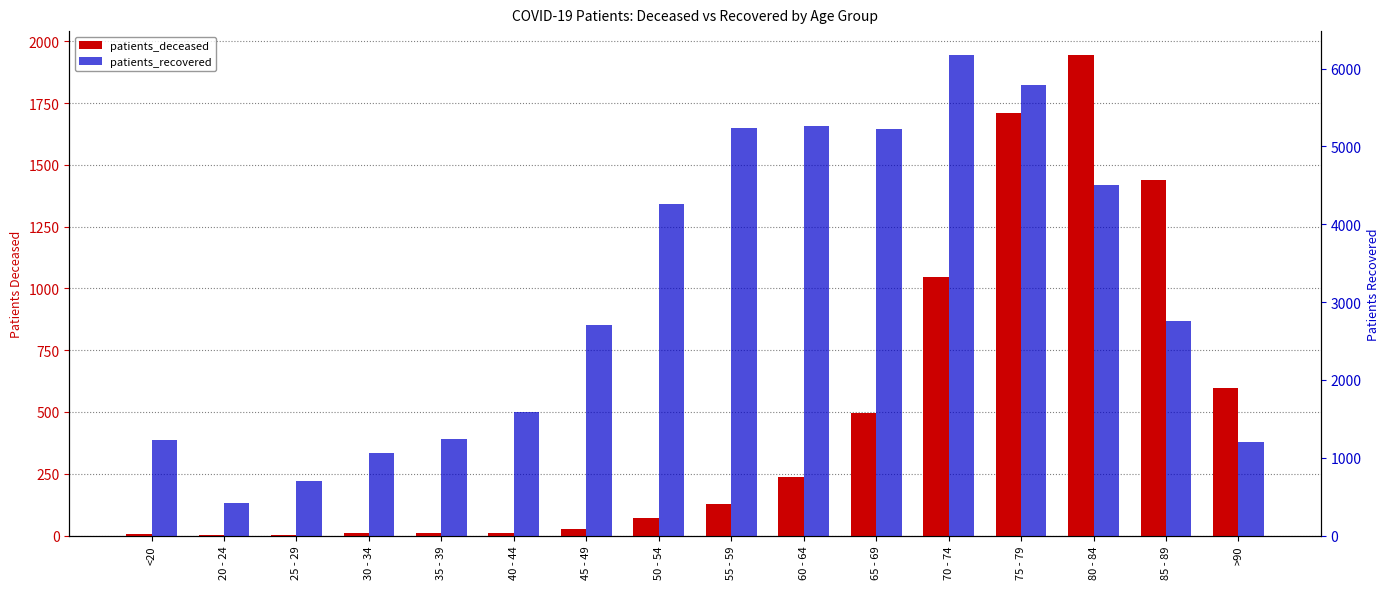

Between 65 - 69 and 50 - 54, which is larger?

65 - 69